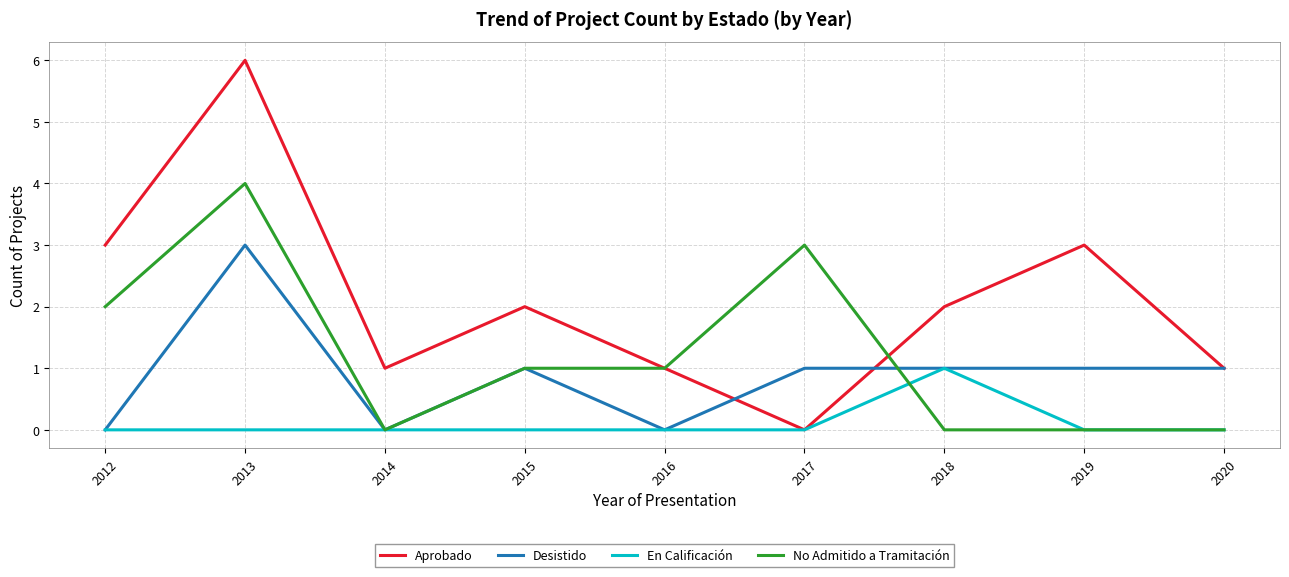

Which series has the largest range (max minus min)?

Aprobado